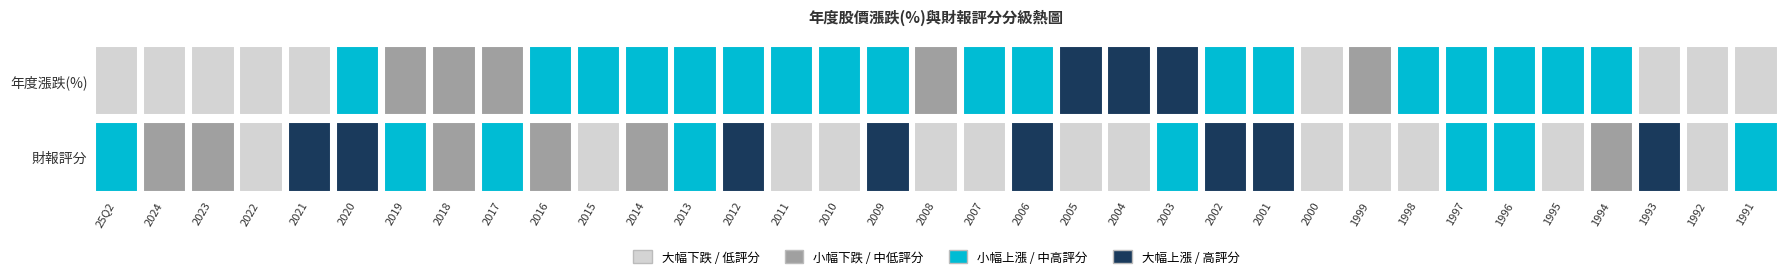

Rank the categories by value from lowest to highest.

2000, 1999, 1998, 1995, 2008, 2011, 2007, 2022, 2004, 2005, 1992, 2010, 2015, 2018, 2014, 2016, 1994, 2024, 2023, 2017, 25Q2, 2013, 1991, 2003, 2019, 1997, 1996, 2020, 2021, 1993, 2012, 2006, 2002, 2001, 2009